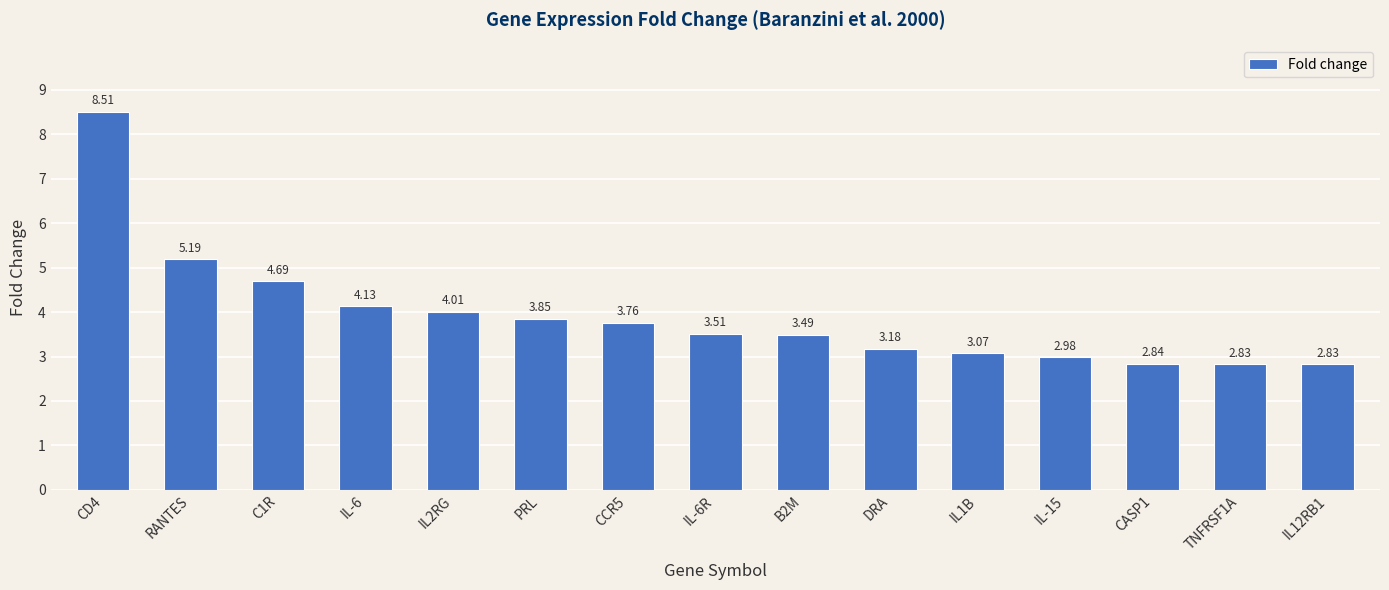

What is the label of the 14th bar from the right?

RANTES